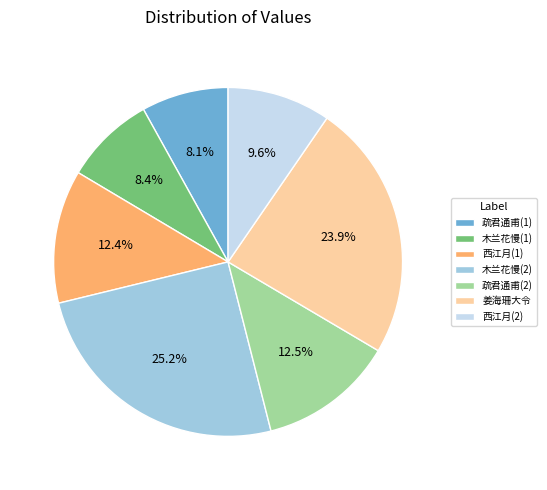

To the nearest percent, what is the difference between the largest and smallest slice percentages?

17%